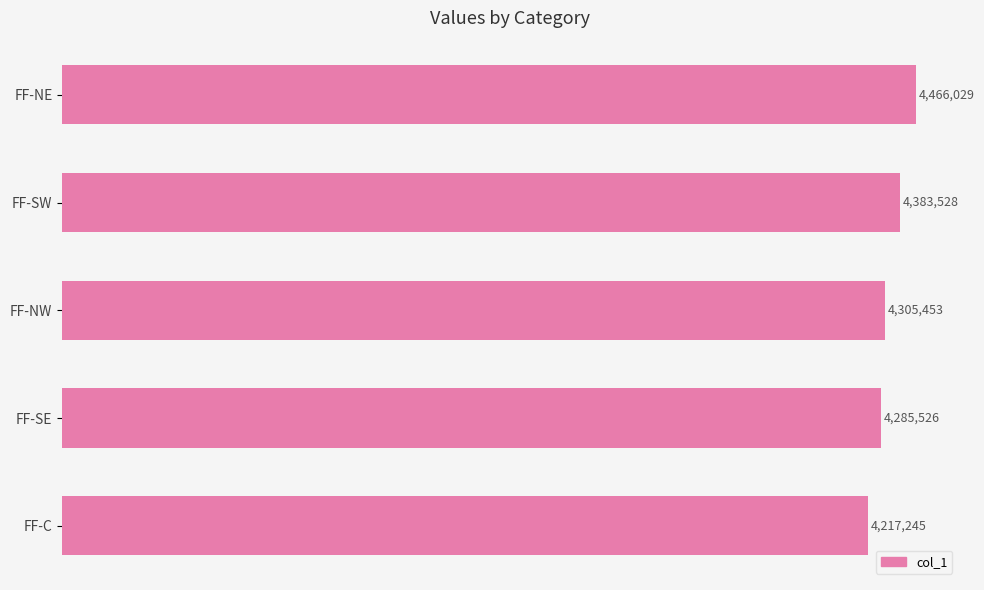

What is the average value?

4331556